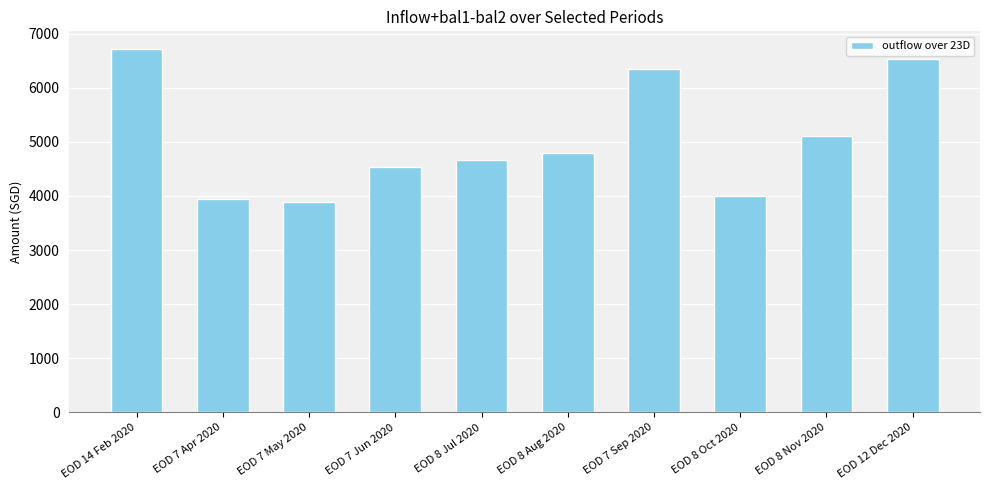

The chart shows a value of 10997.7 at EOD 7 Sep 2020. True or false?

False